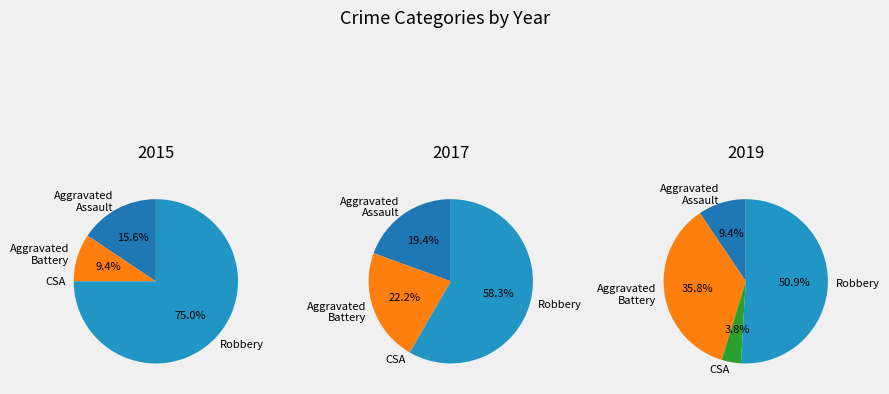

To the nearest percent, what is the combined percentage of Aggravated Assault and Robbery?

60%